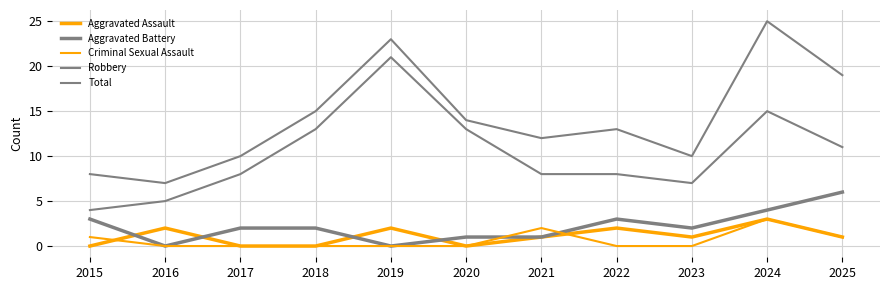

In Criminal Sexual Assault, how many points are higher than both neighbors (excluding endpoints)?

2